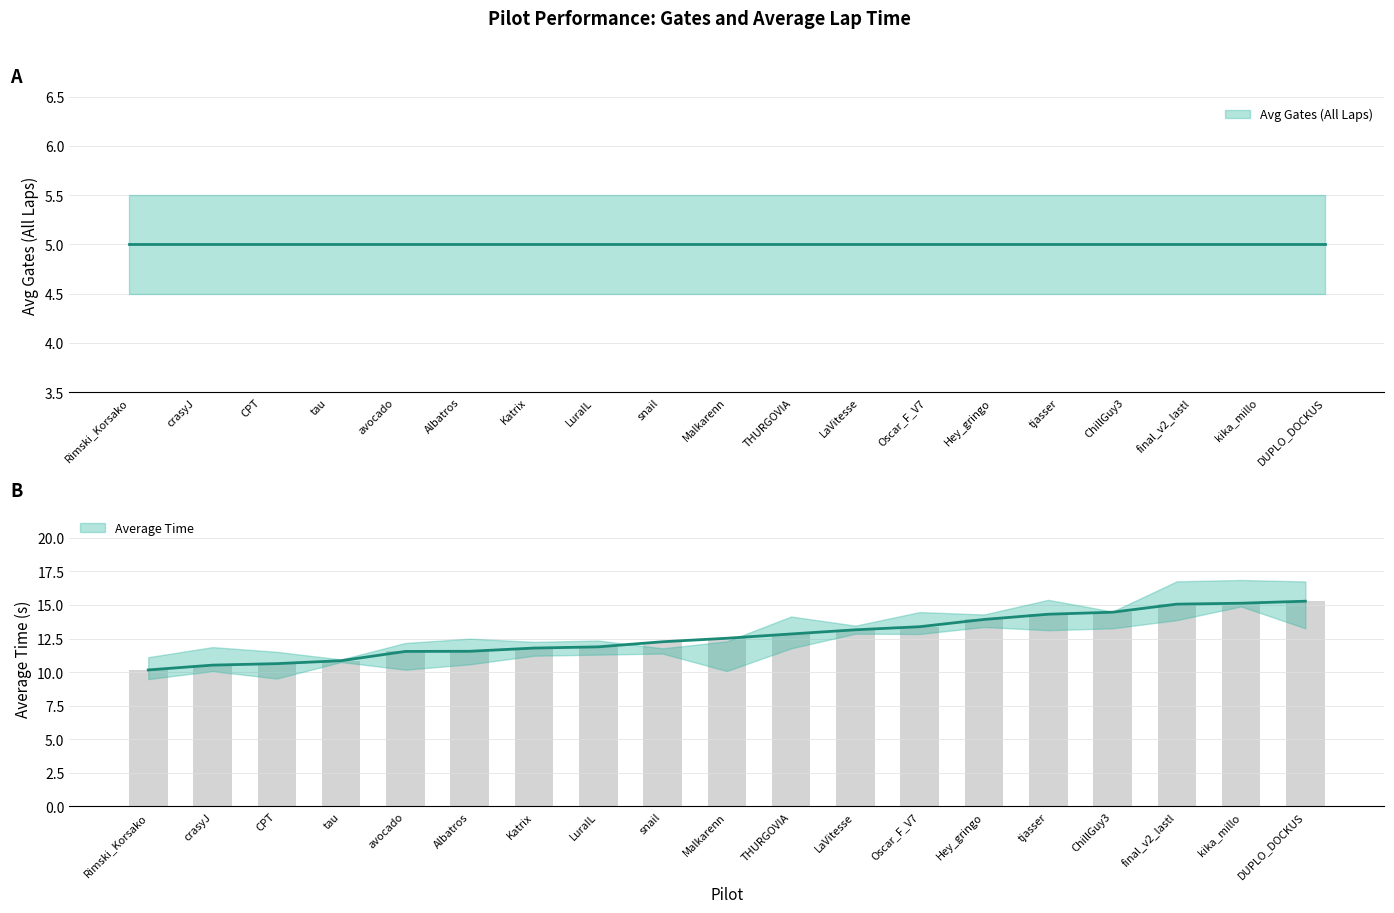

At which label is the value closest to 12?

LuraIL